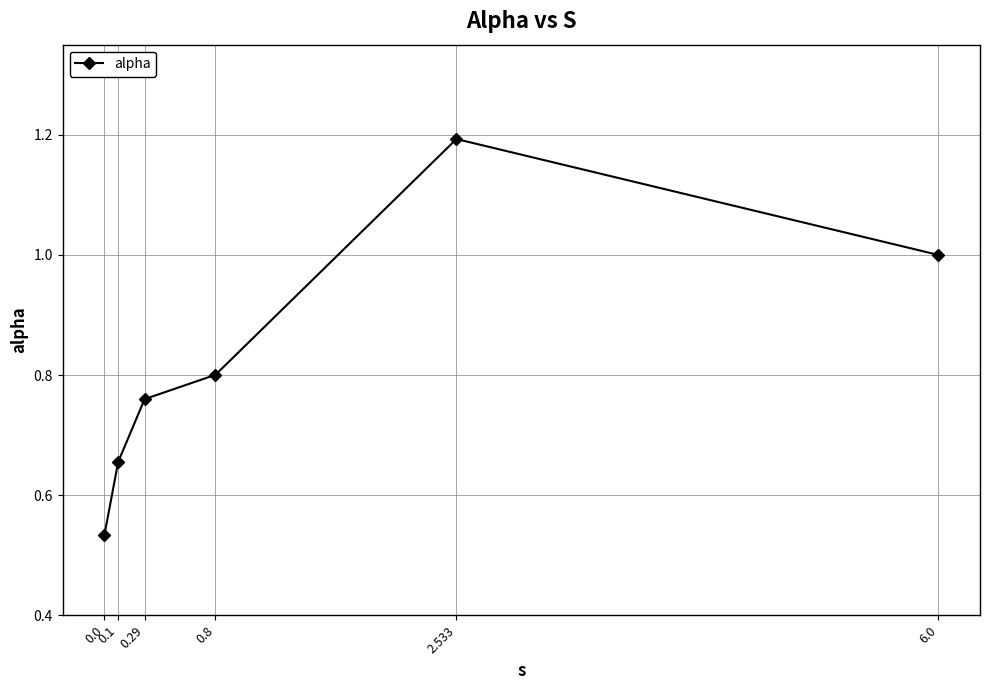

List the labels in order of value, smallest first.

0.0, 0.1, 0.29, 0.8, 6.0, 2.533